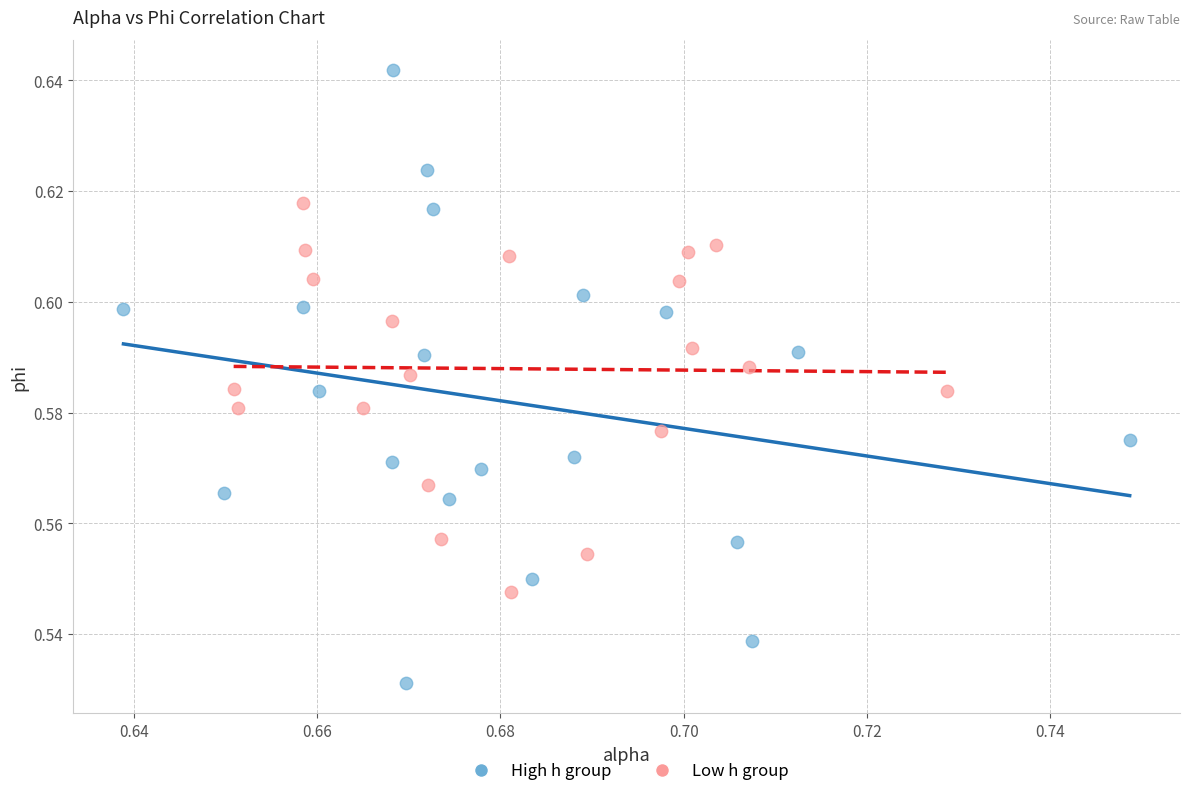

What are all the series names shown in the legend?

High h group, Low h group